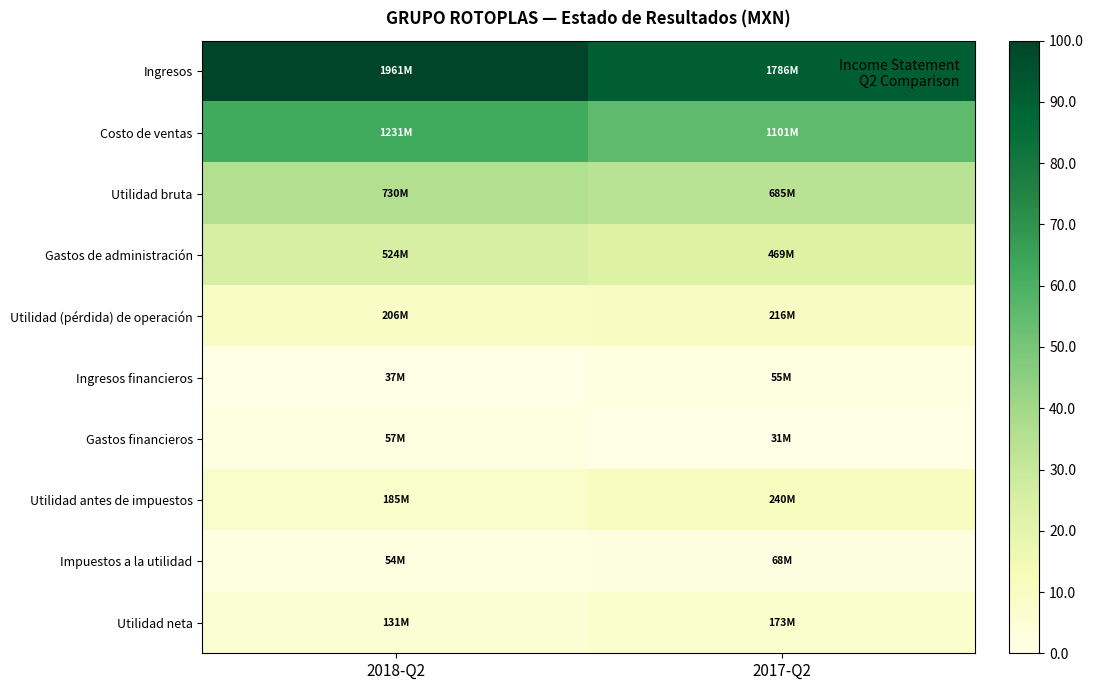

How many distinct data groups are displayed?

10